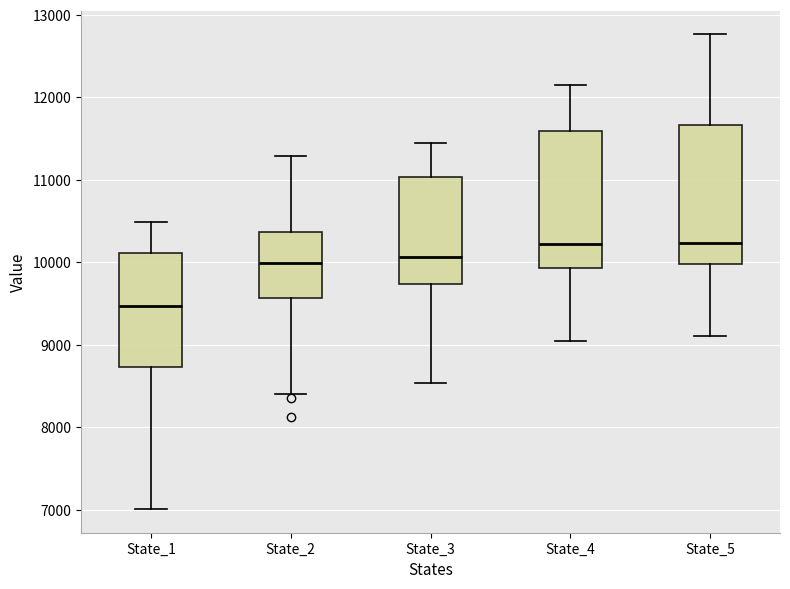

Reading left to right, transcribe this box plot: for each box, give where its median line is, the range the box spans, and where its two whiskers end, as read against the y-axis. The values are not printed on the chart, so give them approximately, as read against the axis.

State_1: median 9500, box 8700 to 10100, whiskers 7000 to 10500
State_2: median 10000, box 9600 to 10400, whiskers 8400 to 11300
State_3: median 10100, box 9700 to 11000, whiskers 8500 to 11400
State_4: median 10200, box 9900 to 11600, whiskers 9000 to 12100
State_5: median 10200, box 10000 to 11700, whiskers 9100 to 12800